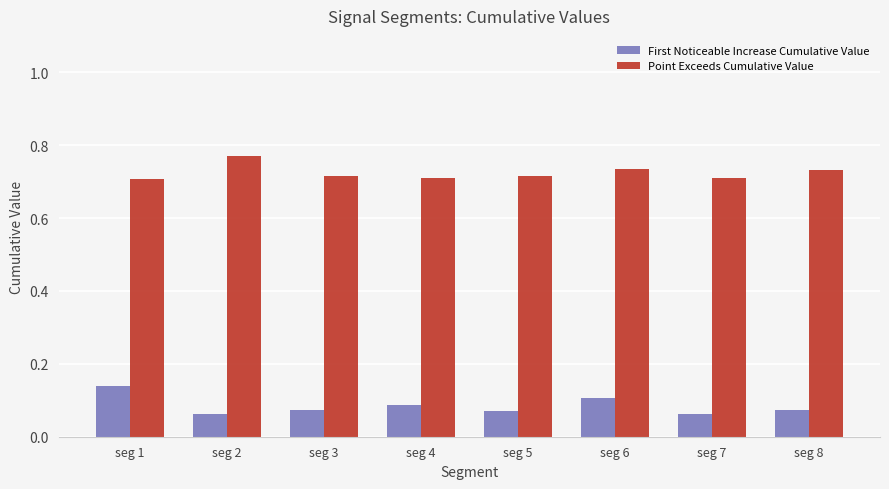

How many series are shown in this chart?

2